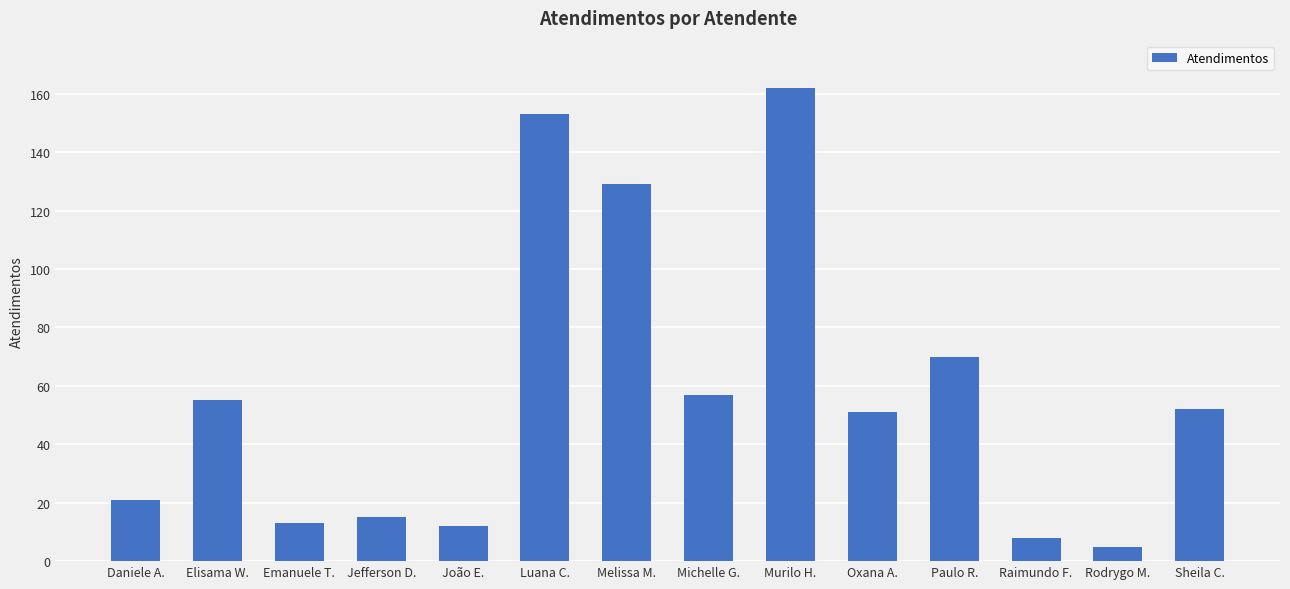

What is the difference between the second highest and minimum values?

148